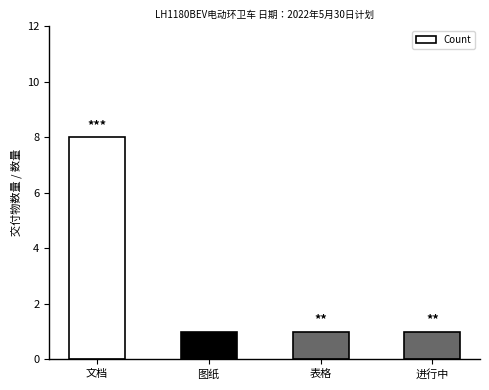

How many data points does each series have?

4